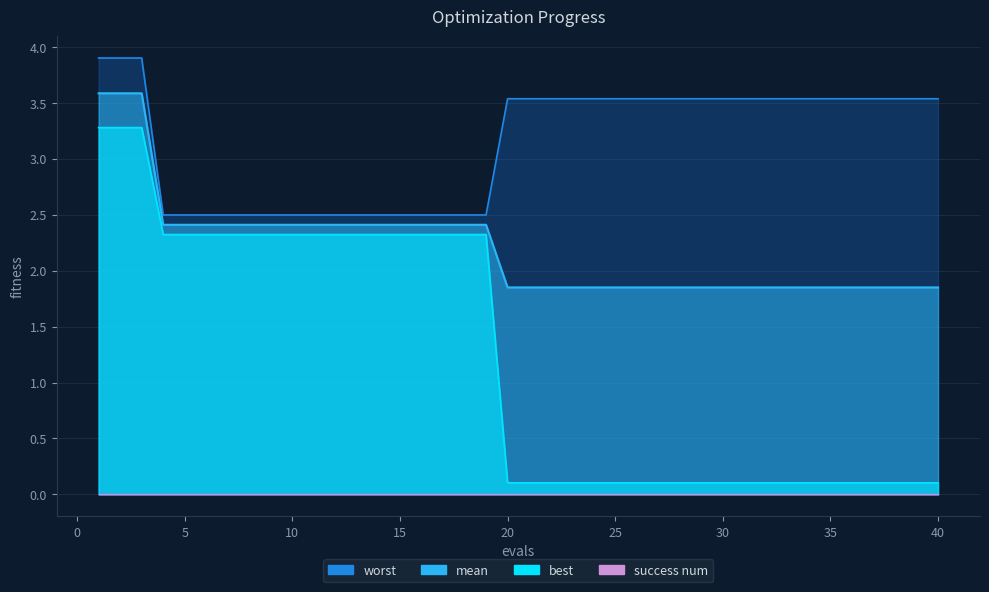

True or false: best and worst intersect in this chart.

False